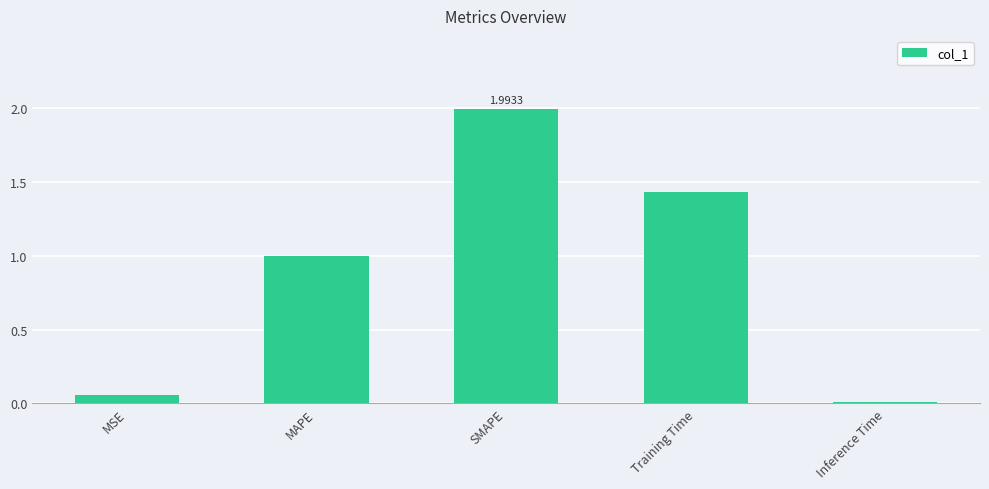

What is the greatest value displayed?

2.0